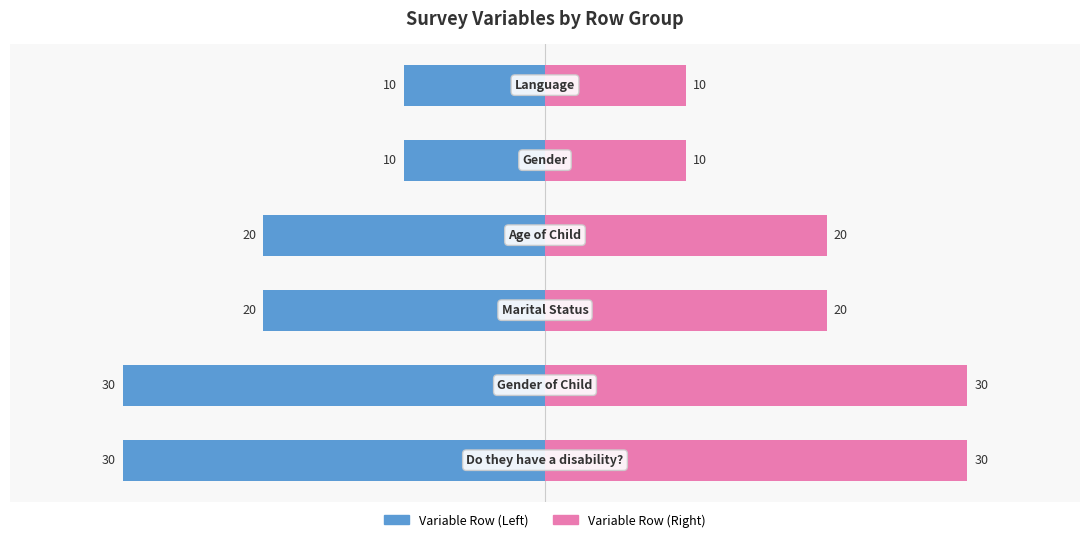

At how many categories does at least one series exceed -10?

6